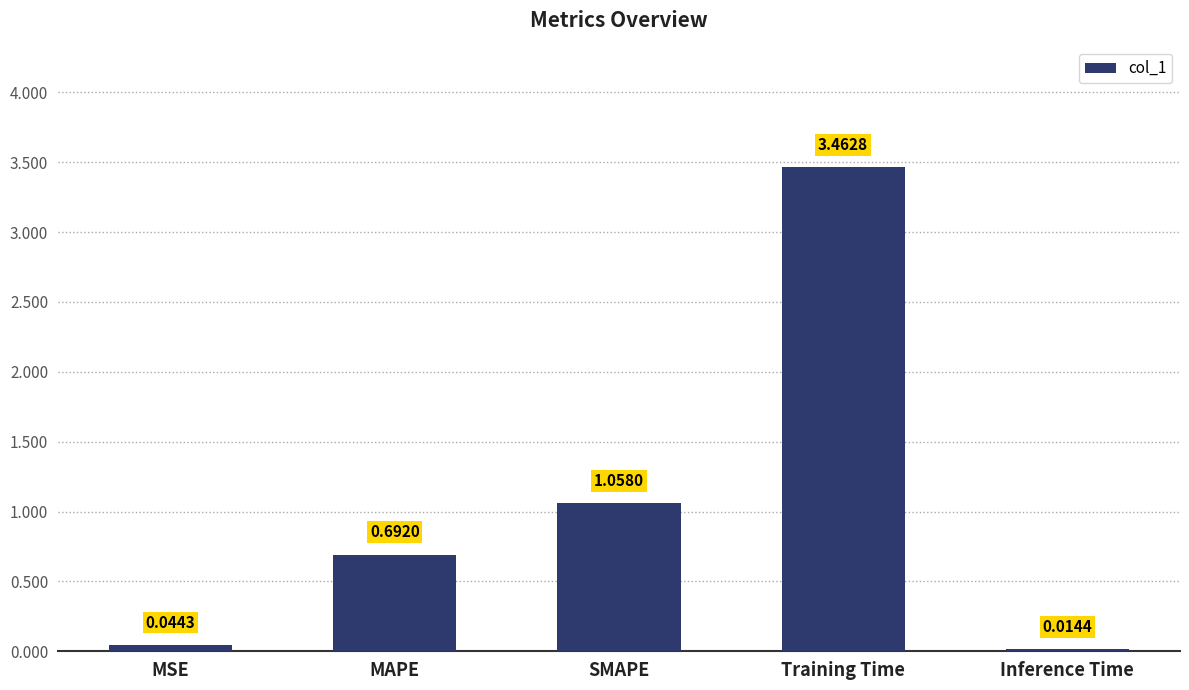

Rank the categories by value from highest to lowest.

Training Time, SMAPE, MAPE, MSE, Inference Time